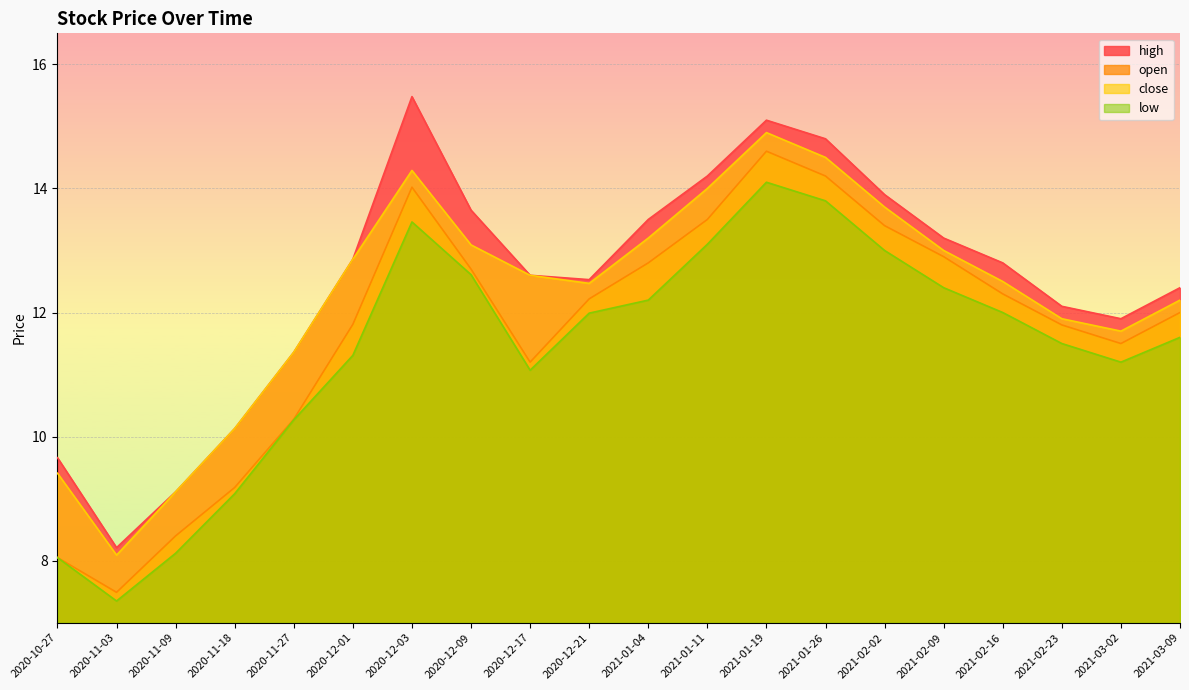

What is the label of the 5th point from the left?

2020-11-27